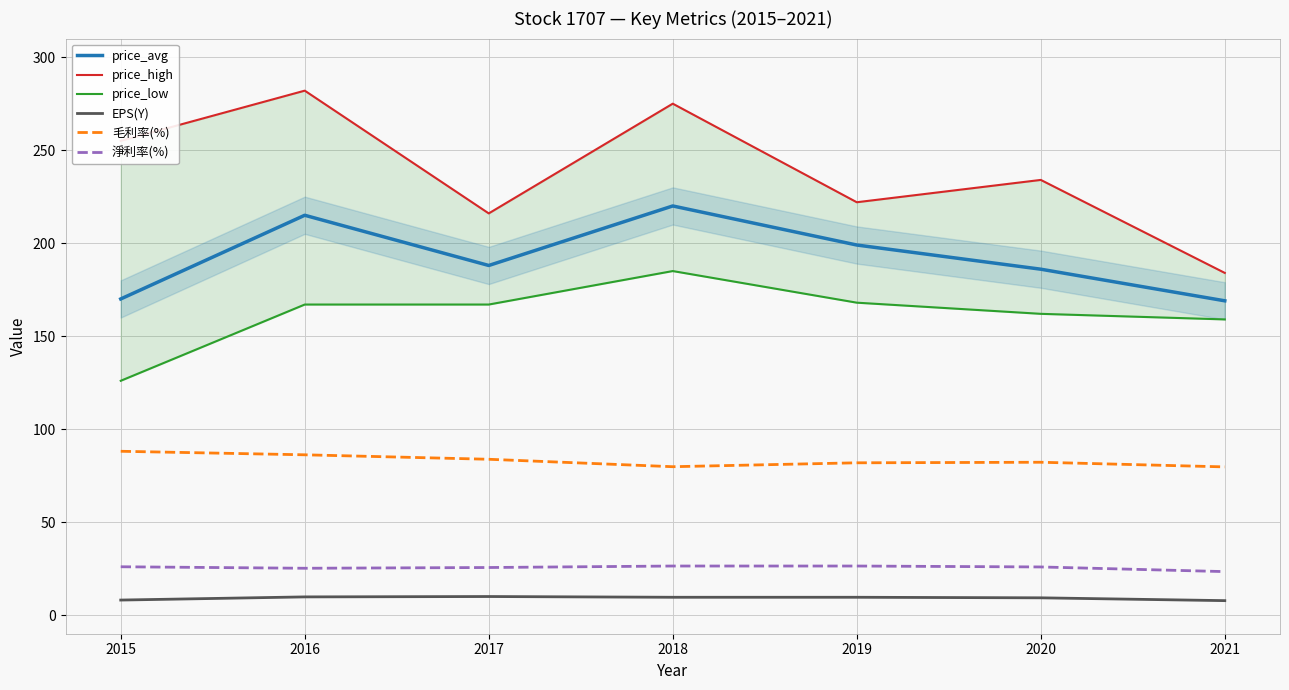

What is the approximate value of 毛利率(%) at 2017?

83.8